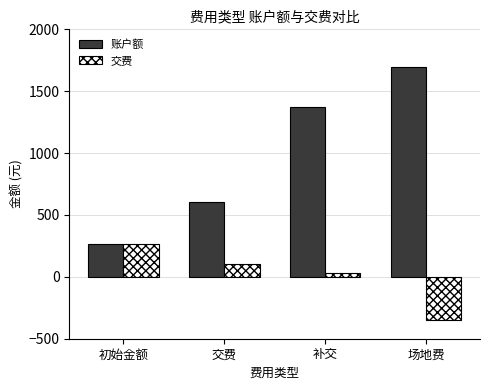

How many 交费 values are between 30 and 268?

3